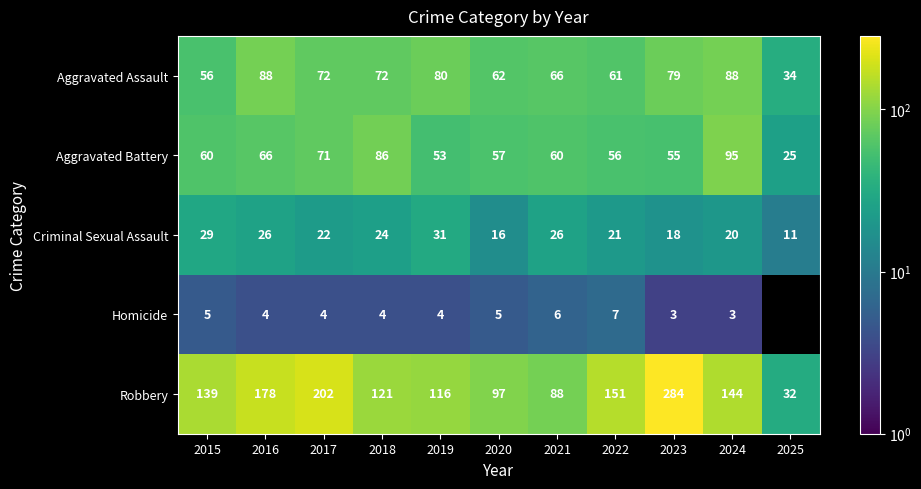

At how many categories does at least one series exceed 156?

3